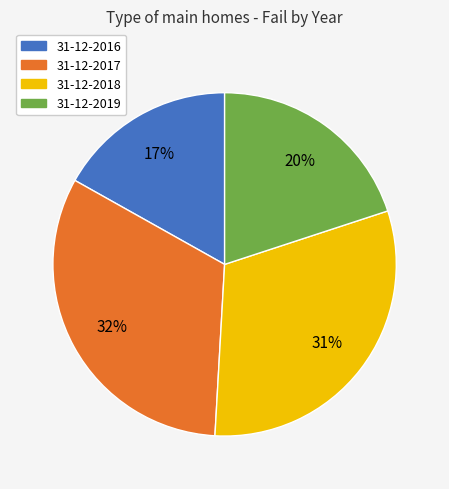

Which has a higher value, 31-12-2018 or 31-12-2019?

31-12-2018